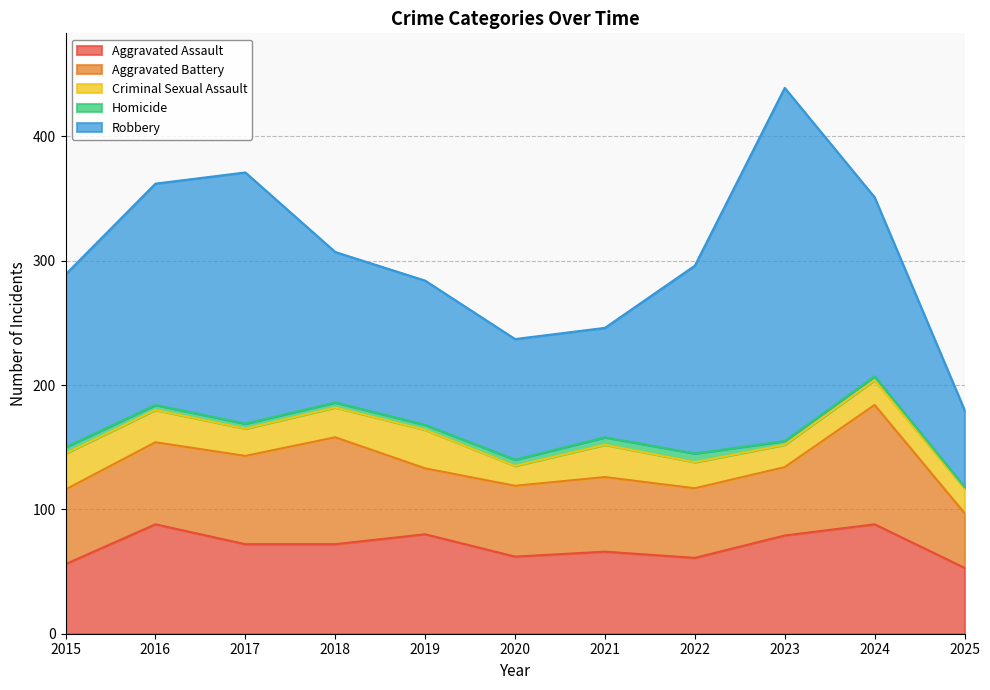

Which series has the largest total across all categories?

Robbery